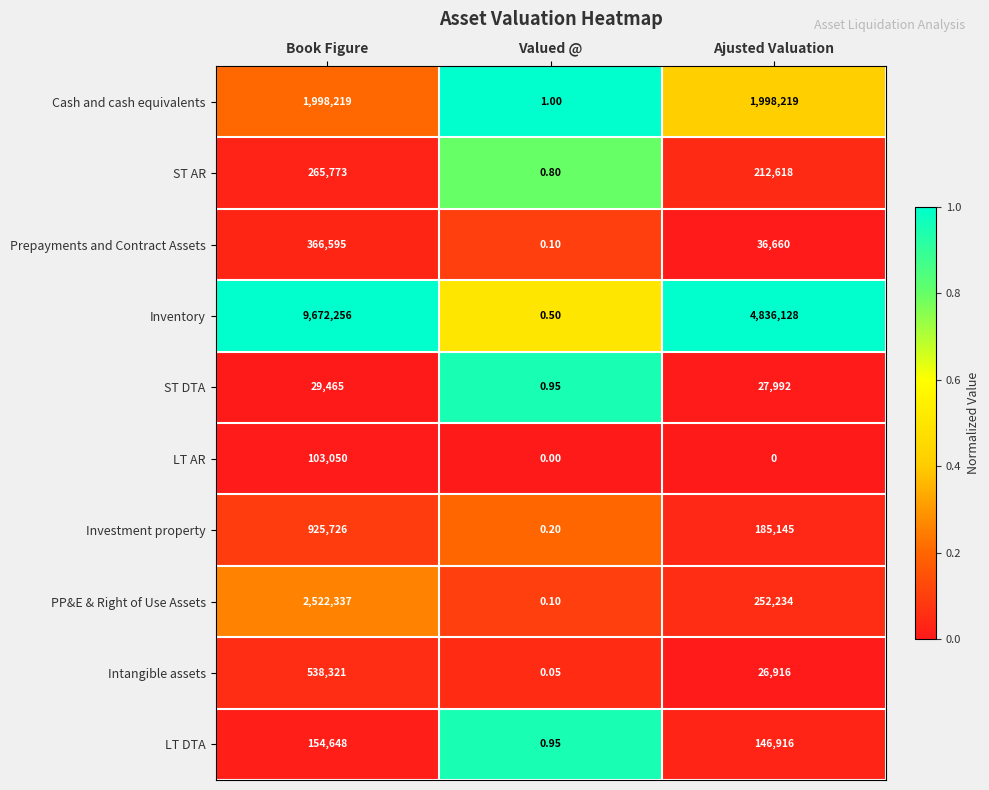

Which series has the largest total across all categories?

Inventory